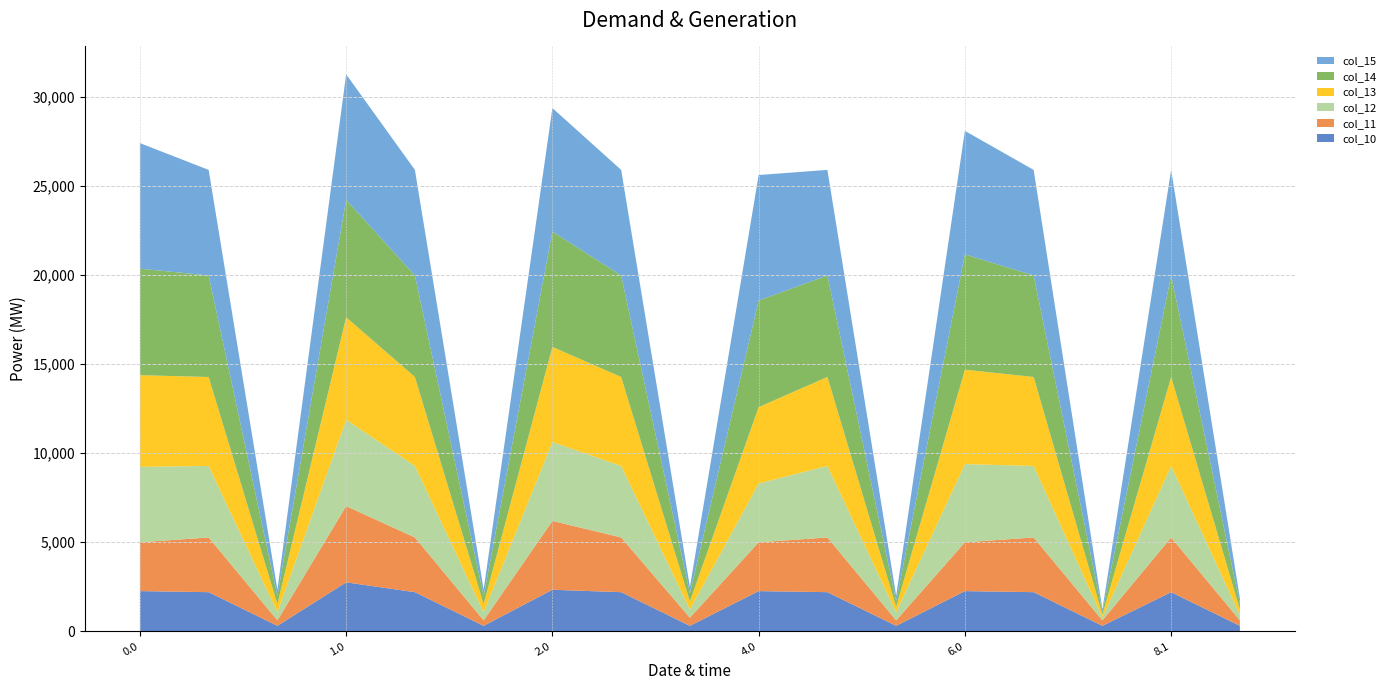

Reading left to right, transcribe all the data shown in this chart.

col_10: 2257.0	2197.3	307.8	2748.3	2197.3	307.8	2332.6	2197.3	307.8	2257.0	2197.3	307.8	2257.0	2197.3	307.8	2197.3	307.8
col_11: 2739.2	3071.6	307.8	4280.1	3071.6	307.8	3864.4	3071.6	457.5	2739.2	3071.6	307.8	2739.2	3071.6	307.8	3071.6	307.8
col_12: 4235.5	4014.1	457.5	4845.2	4014.1	457.5	4429.5	4014.1	457.5	3304.2	4014.1	457.5	4389.9	4014.1	166.9	4014.1	307.8
col_13: 5145.6	4993.3	457.5	5755.3	4993.3	457.5	5339.6	4993.3	457.5	4283.7	4993.3	307.8	5300.1	4993.3	166.9	4993.3	307.8
col_14: 5981.5	5699.9	457.5	6591.2	5699.9	457.5	6474.3	5699.9	457.5	5981.5	5699.9	307.8	6474.3	5699.9	141.0	5699.9	307.8
col_15: 7048.0	5925.7	351.2	7048.0	5925.7	351.2	6931.1	5925.7	351.2	7048.0	5925.7	307.8	6931.1	5925.7	141.0	5925.7	307.8